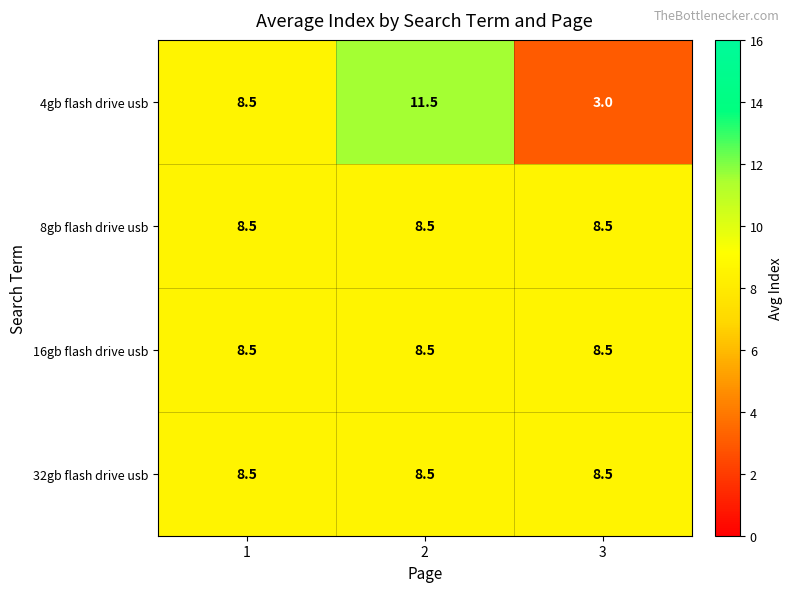

The value of 8gb flash drive usb at 3 is 8.5. True or false?

True